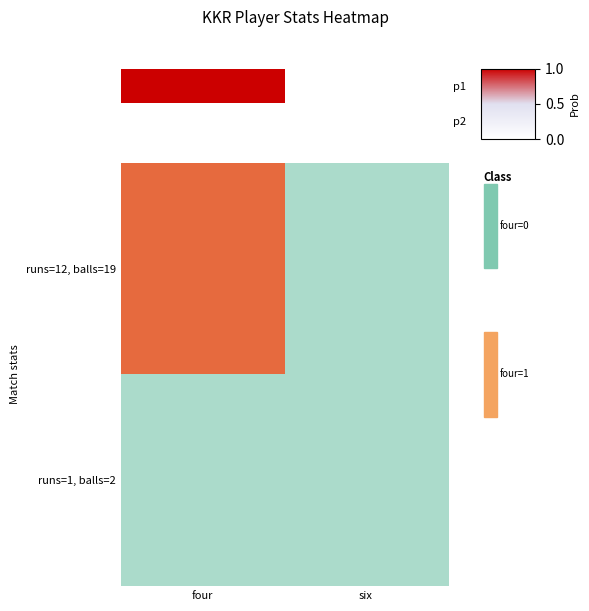

Is the value of runs=12, balls=19 at six greater than the value of runs=1, balls=2 at four?

No